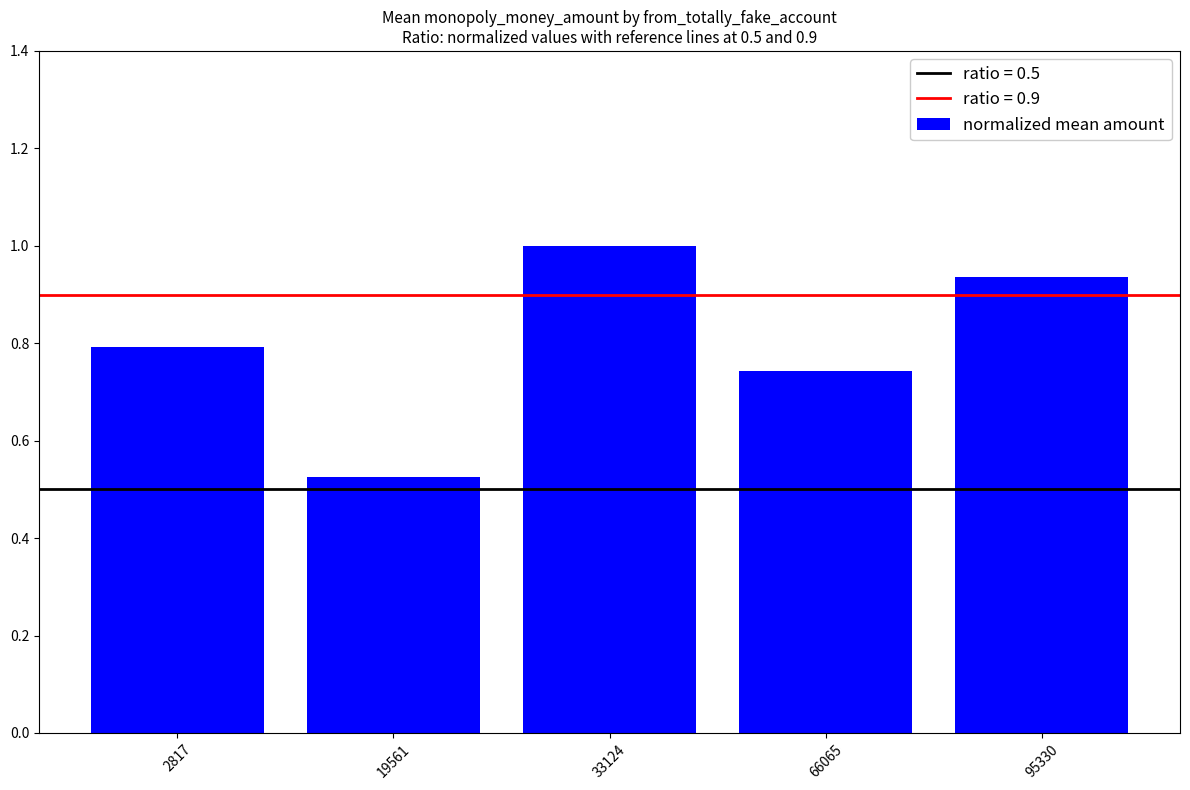

Does the chart contain stacked bars?

No